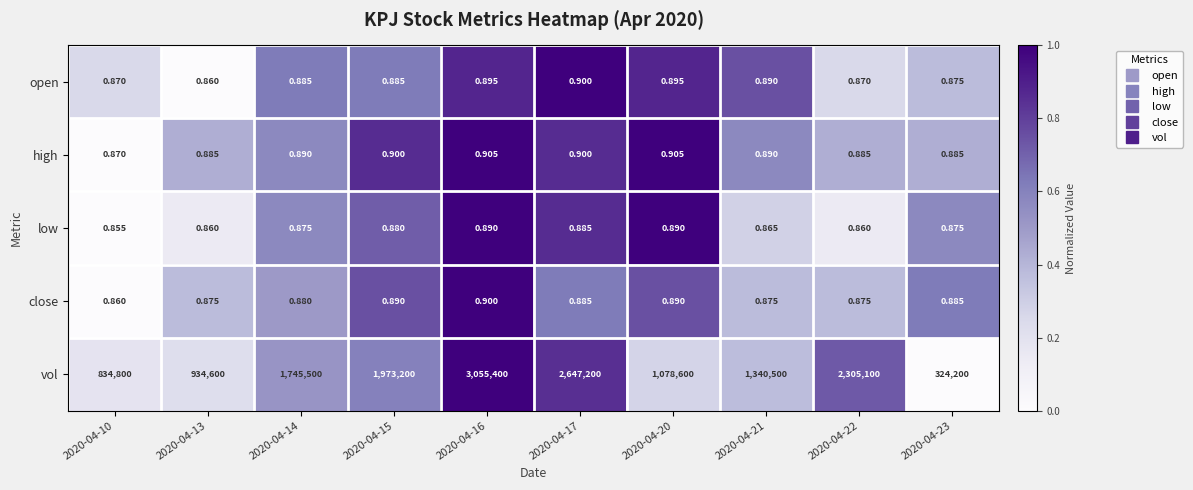

Which label corresponds to the largest value in the chart?

2020-04-16